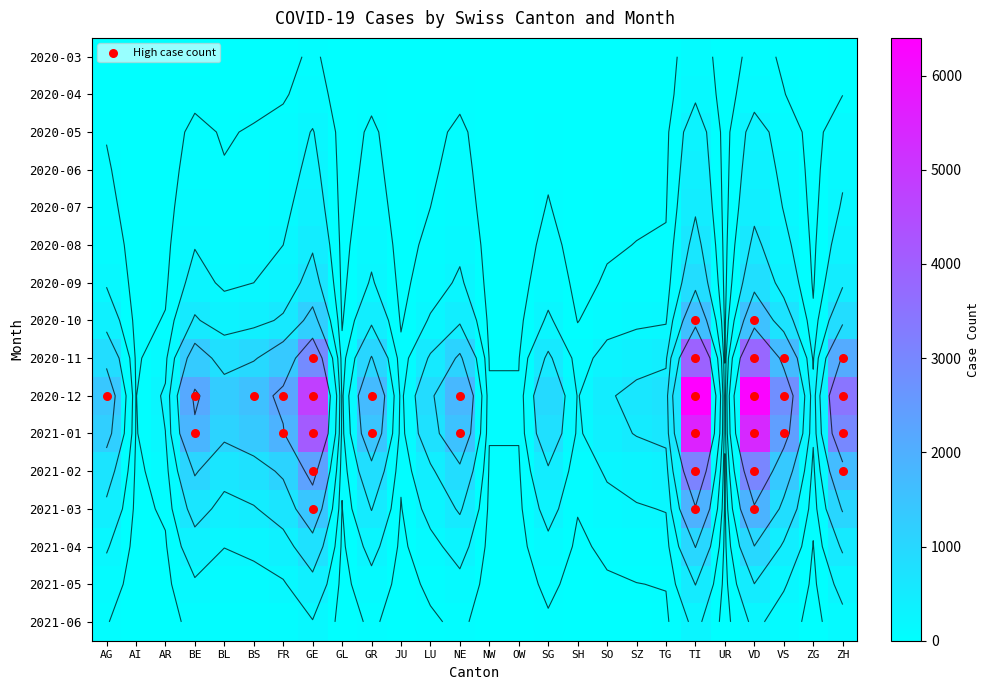

Count the number of categories in the chart.

26